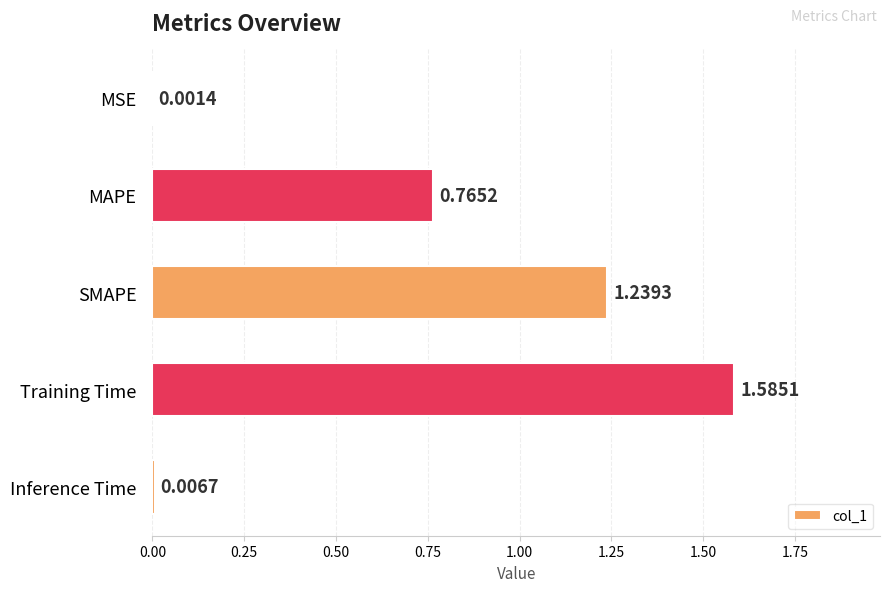

How many distinct data groups are displayed?

1